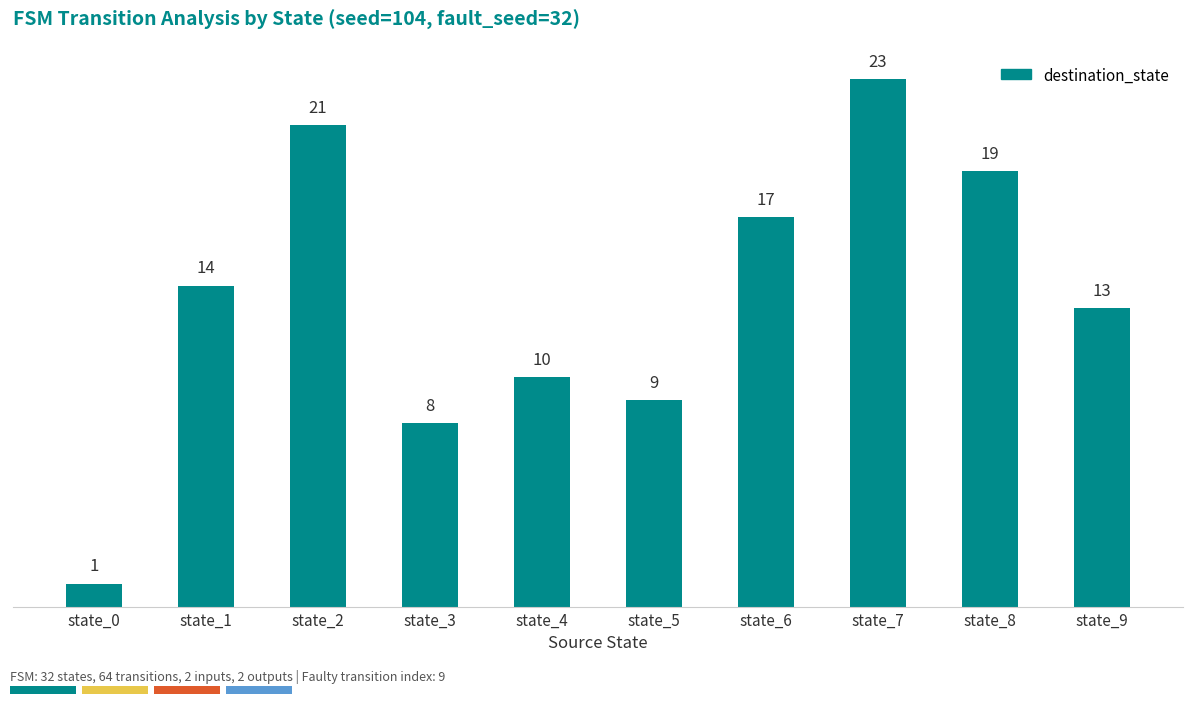

What is the difference between the second highest and minimum values?

20